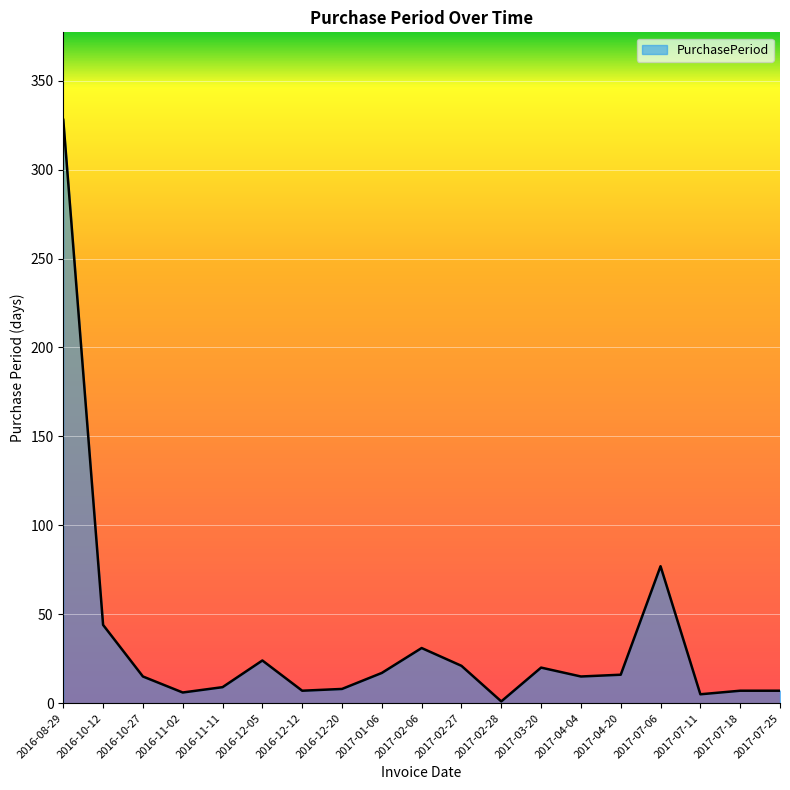

Is it true that the value at 2016-11-11 is 9?

True